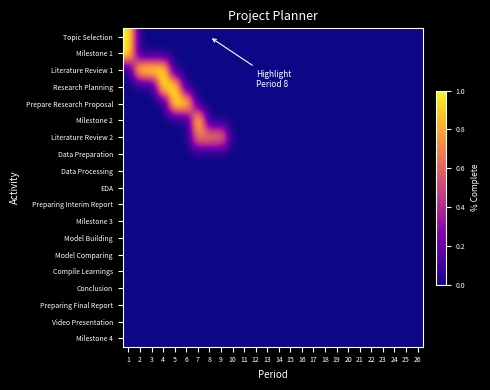

At which category is the sum across all series the highest?

1